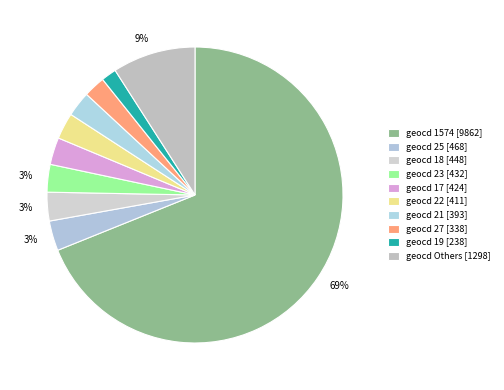

Count the number of slices in the pie.

10